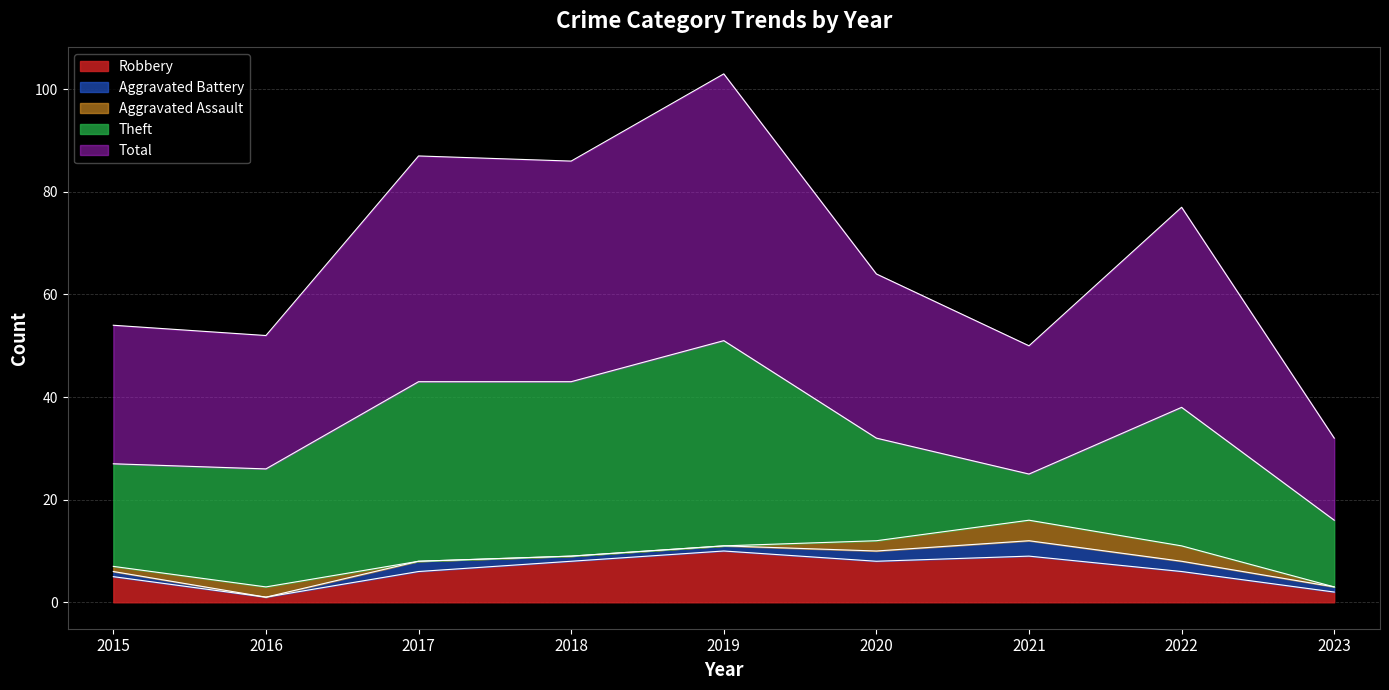

How many distinct data groups are displayed?

5